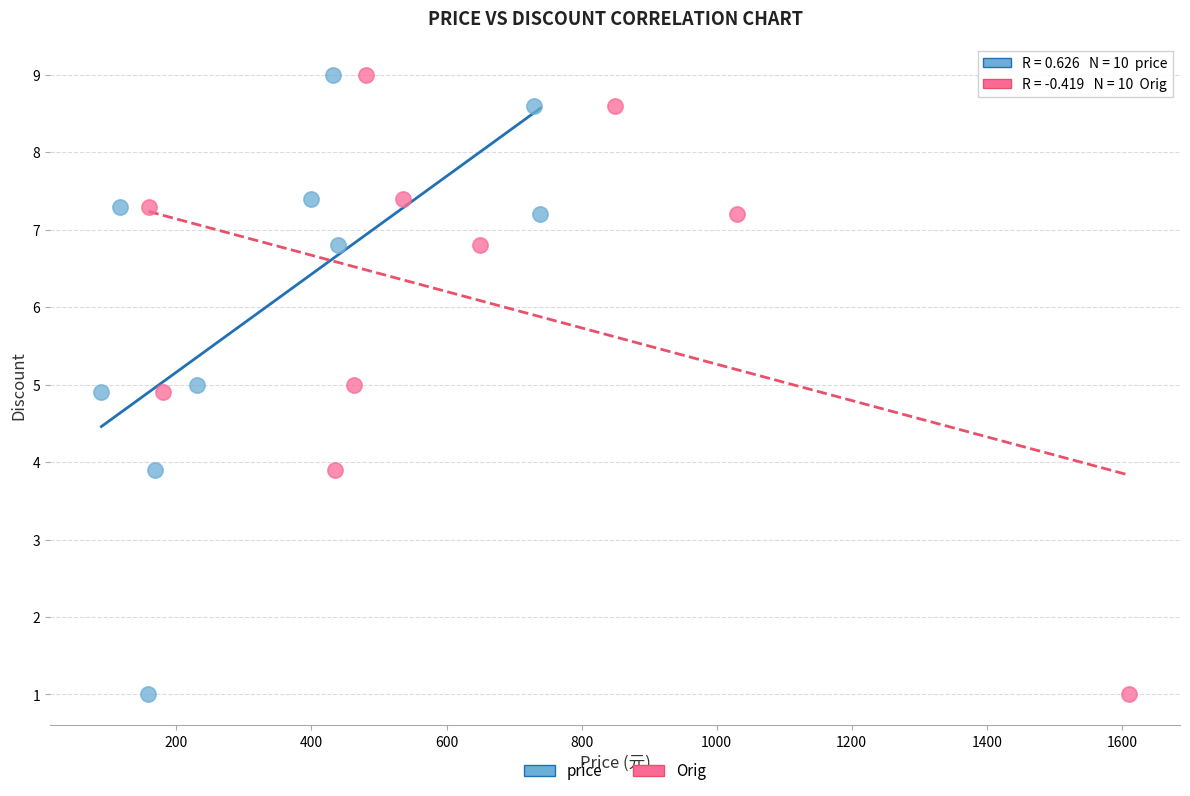

What are all the series names shown in the legend?

price, Orig